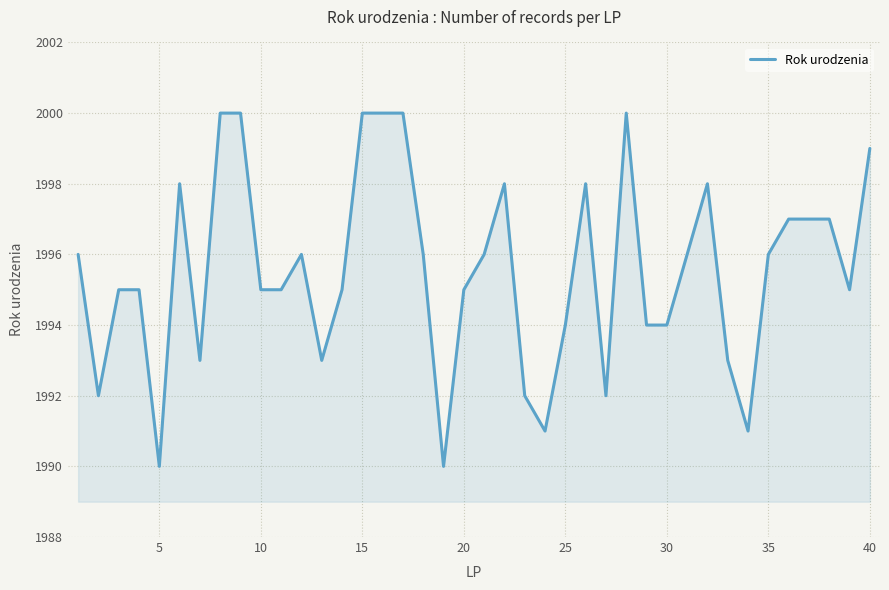

What is the maximum value shown in the chart?

2000